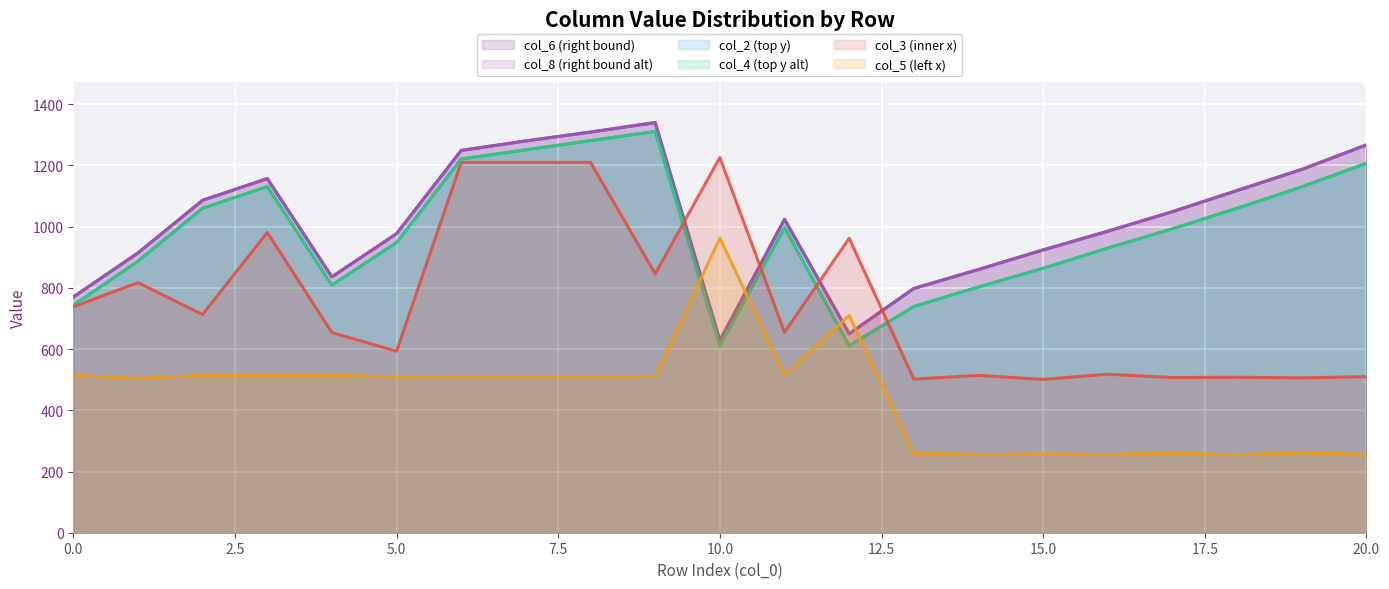

True or false: col_2 and col_8 intersect in this chart.

False